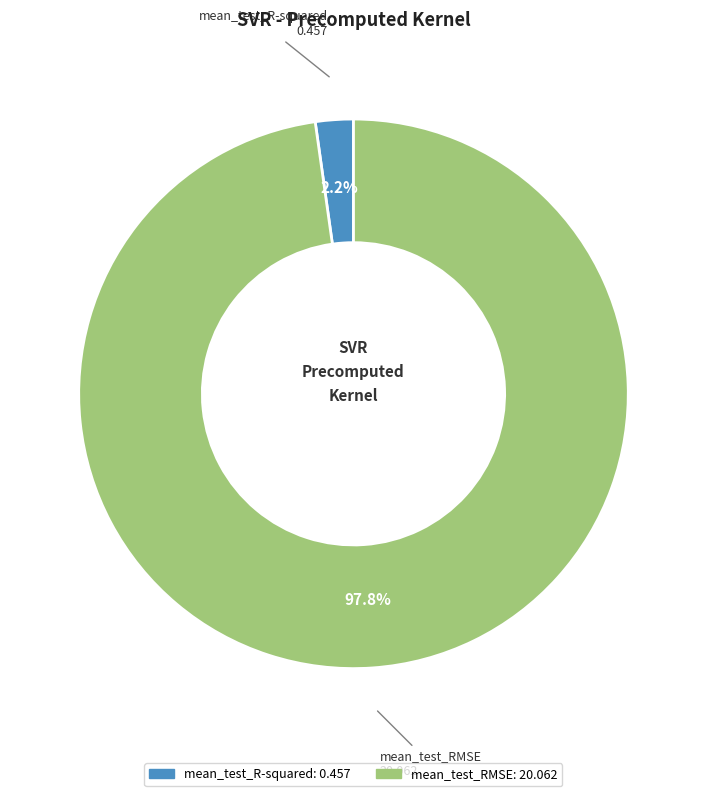

What percentage is the mean_test_RMSE slice, to the nearest percent?

98%